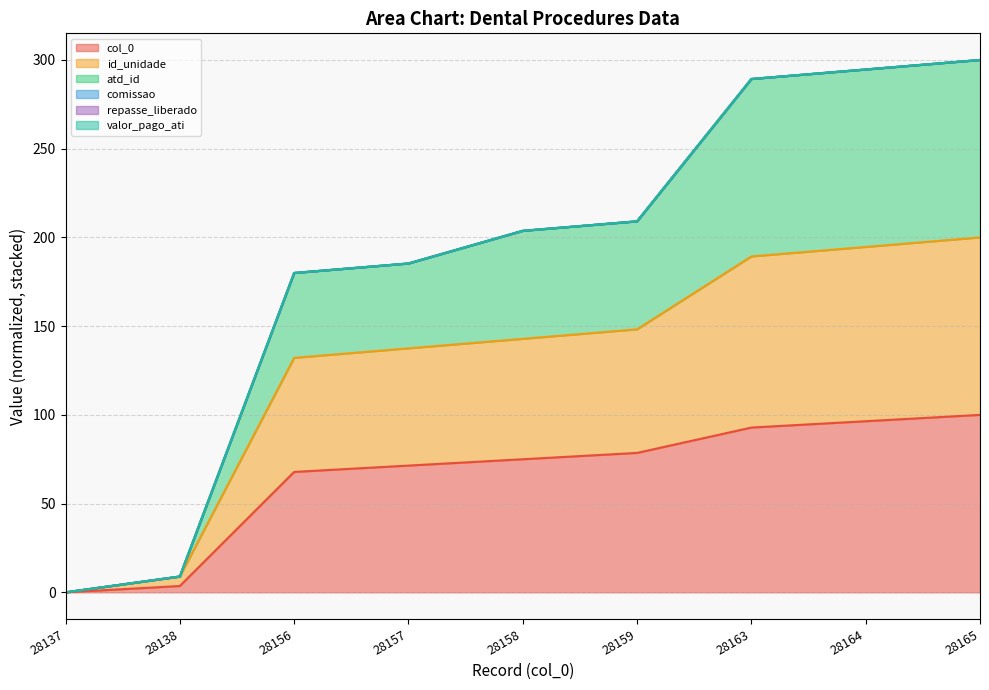

Which series has the largest total across all categories?

id_unidade